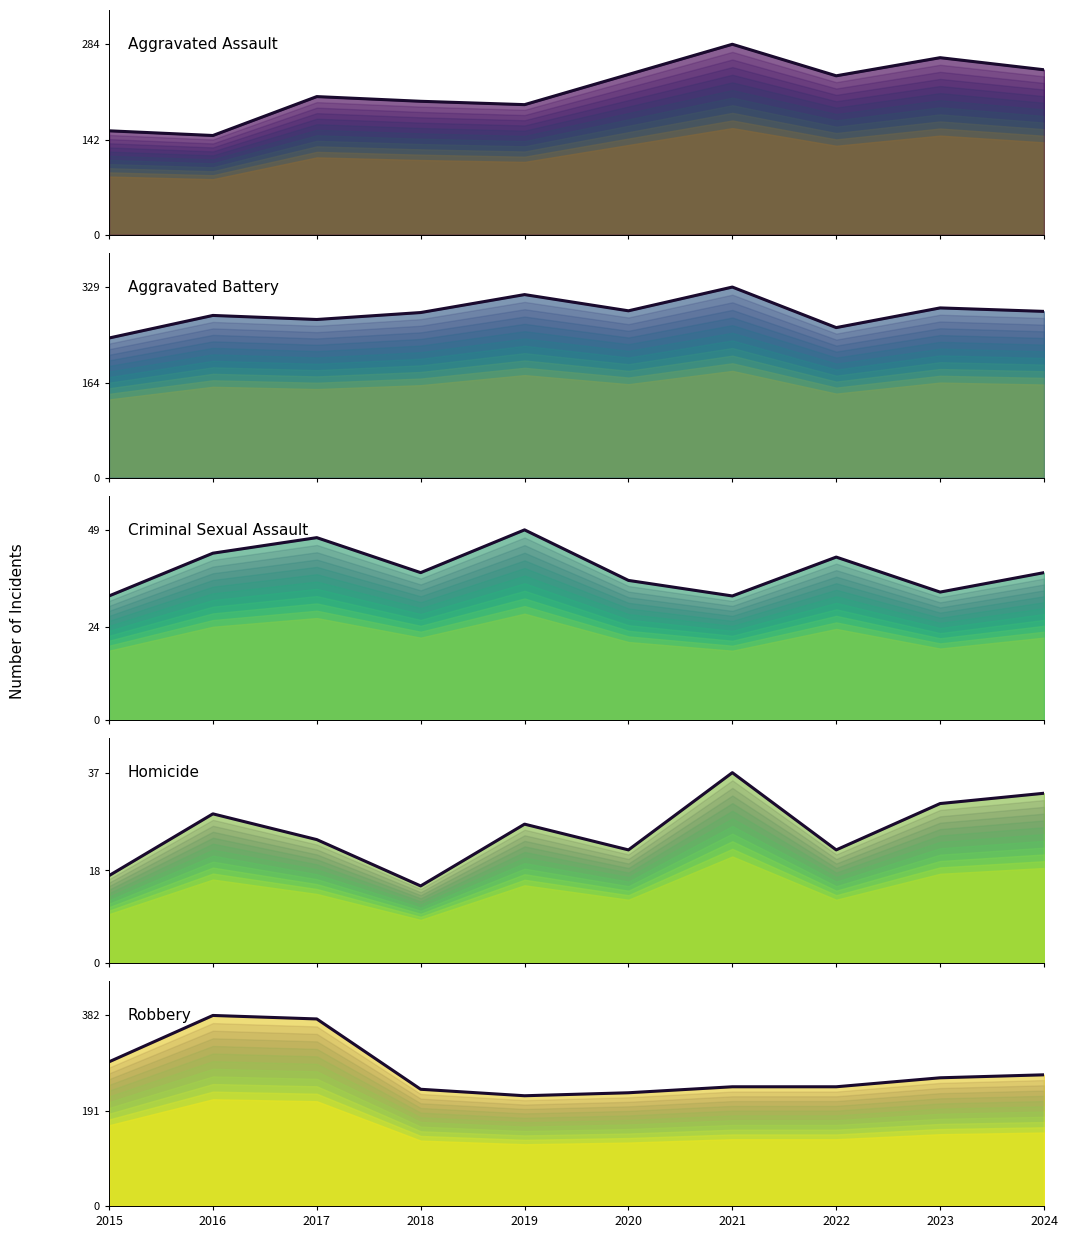

What are all the series names shown in the legend?

Aggravated Assault, Aggravated Battery, Criminal Sexual Assault, Homicide, Robbery